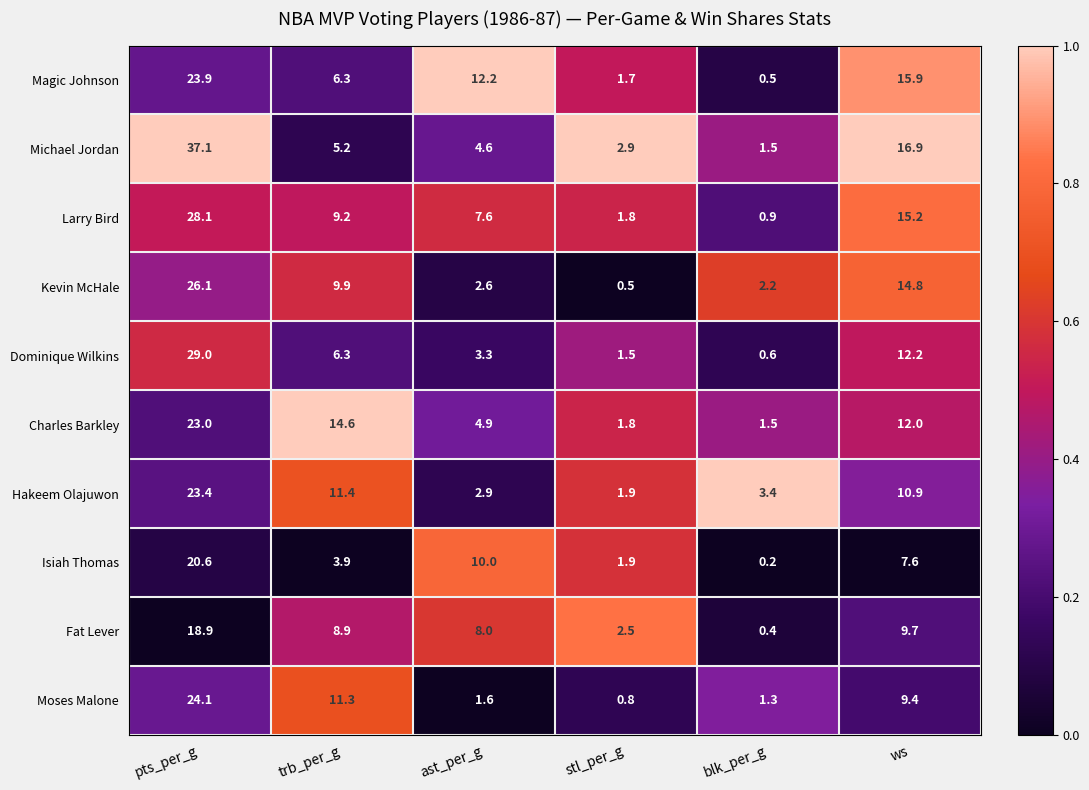

What is the sum of all Charles Barkley values?

57.8